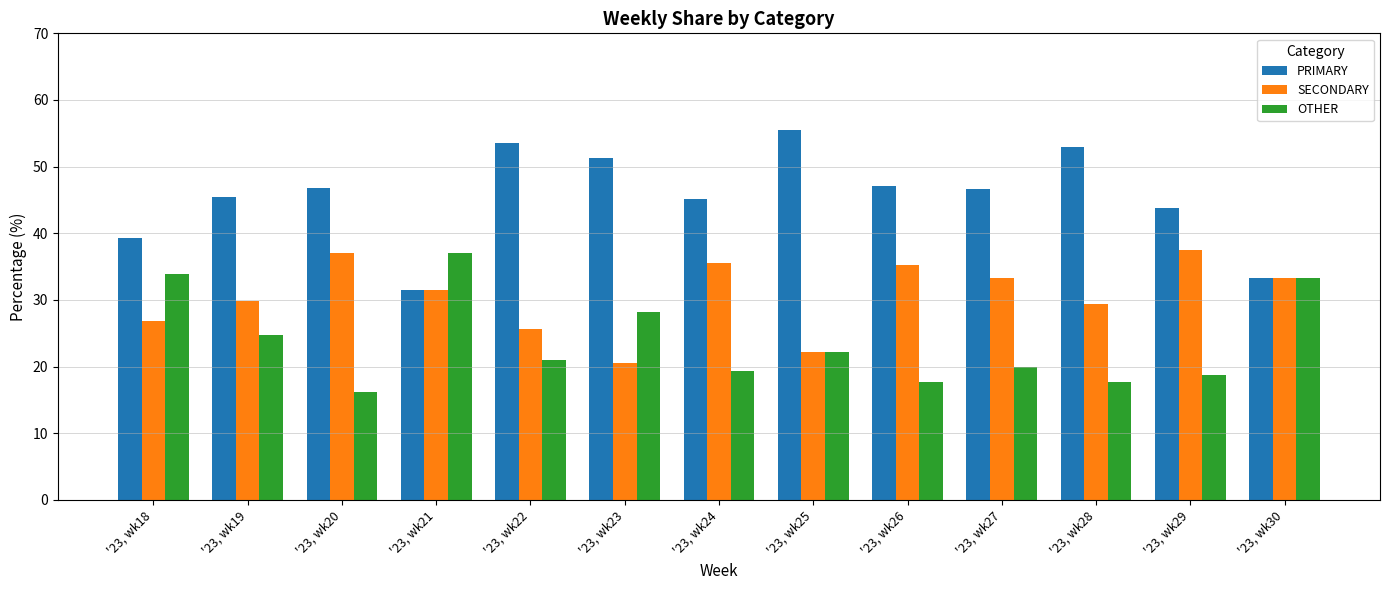

What is the smallest value displayed?

16.1